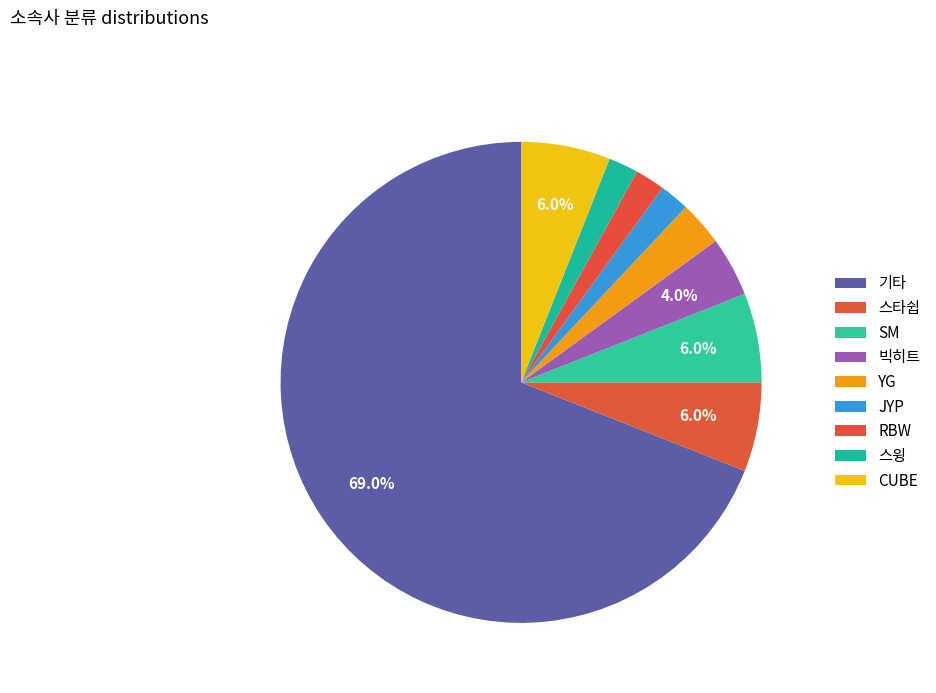

How many segments does this pie chart have?

9